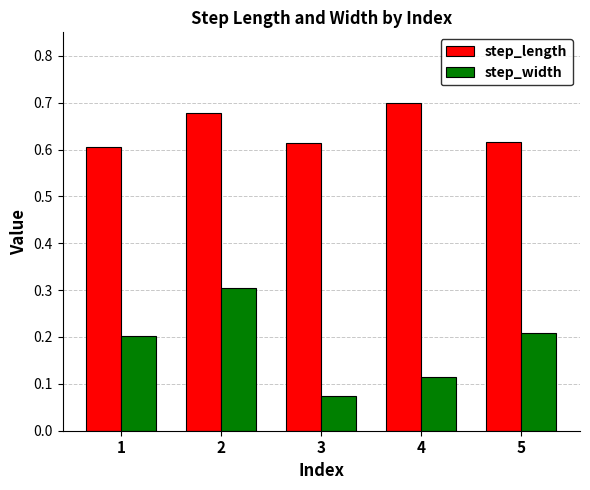

At which category does the chart reach its peak across all series?

4